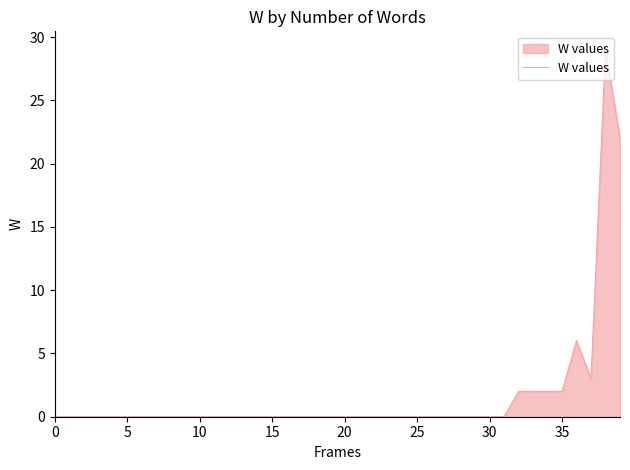

What is the average value?

2